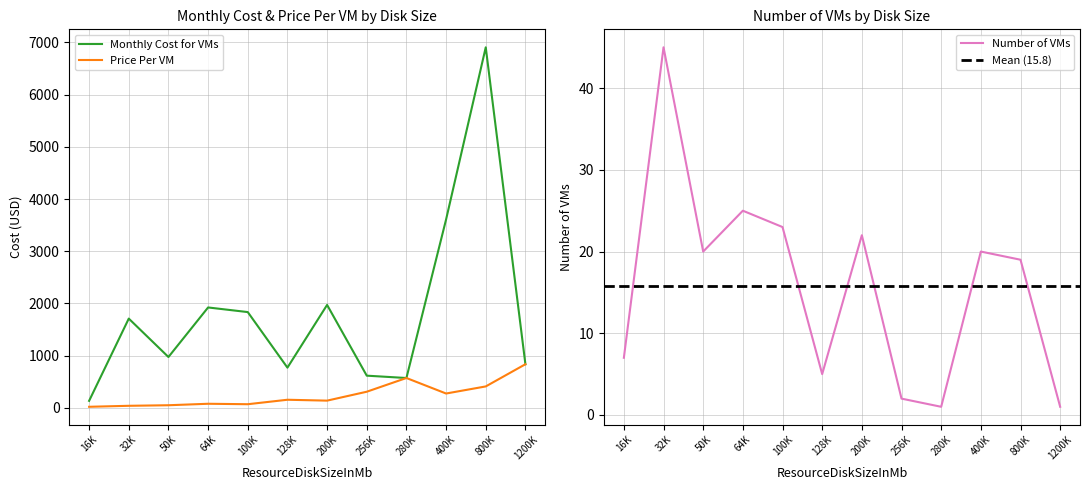

Reading left to right, what are all the values shown in this chart?

Monthly Cost for VMs: 16384=132.8	32768=1708.8	51200=972.8	65536=1922.2	102400=1833.7	131072=769.0	204800=1970.7	262144=615.3	286720=570.5	409600=3608.7	819200=6906.9	1228800=834.4
Price Per VM: 16384=19.0	32768=38.0	51200=48.6	65536=76.9	102400=68.3	131072=153.8	204800=136.9	262144=307.6	286720=570.5	409600=273.3	819200=409.2	1228800=834.4
Number: 16384=7.0	32768=45.0	51200=20.0	65536=25.0	102400=23.0	131072=5.0	204800=22.0	262144=2.0	286720=1.0	409600=20.0	819200=19.0	1228800=1.0